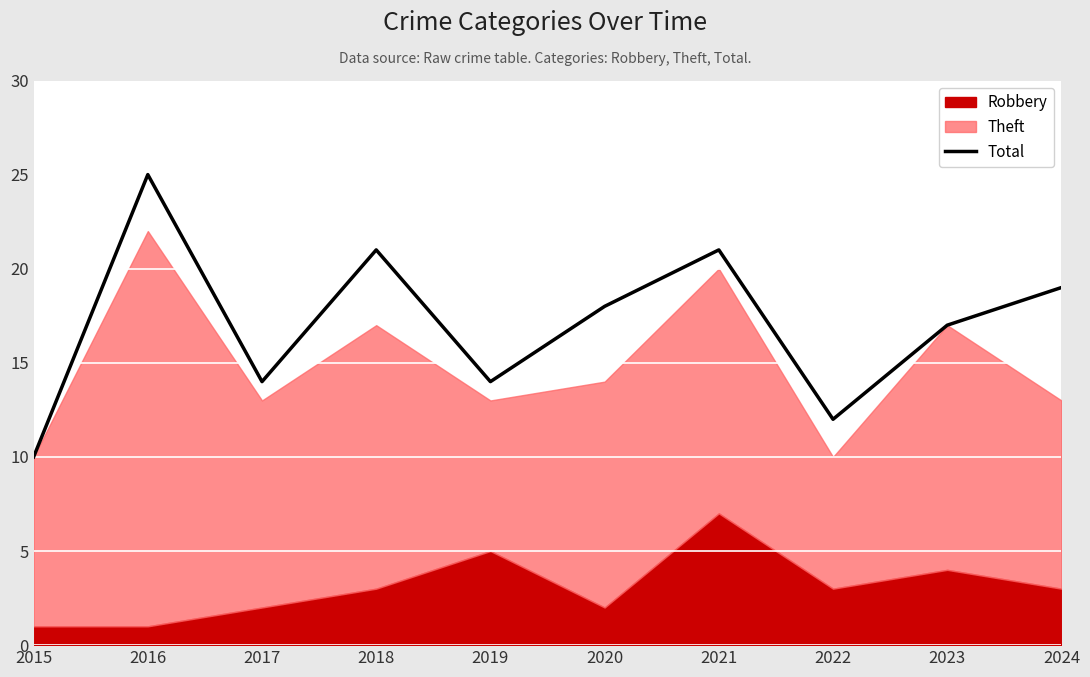

List the labels in order of value, smallest first.

2015, 2022, 2017, 2019, 2023, 2020, 2024, 2018, 2021, 2016